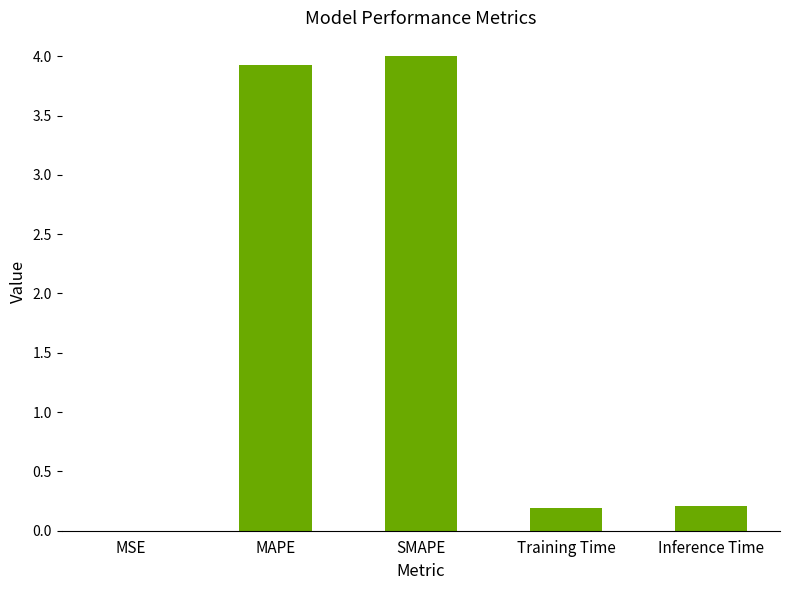

What is the maximum value shown in the chart?

4.0